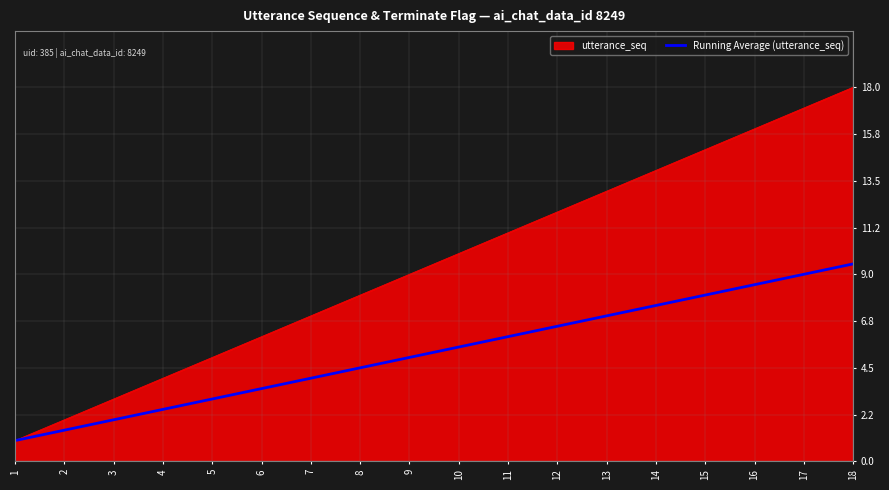

Is it true that utterance_seq equals 6.0 at 6?

True